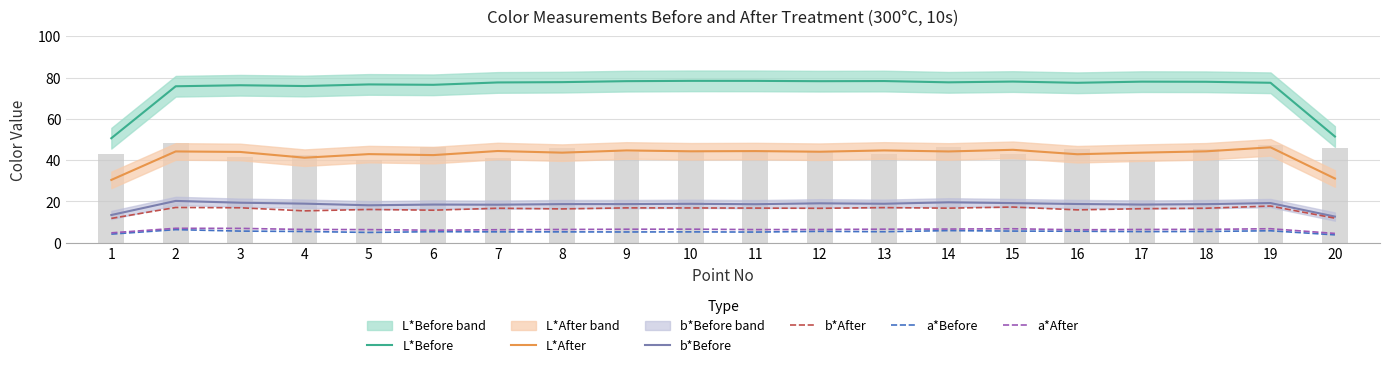

Which category has the lowest value in the L*Before series?

1